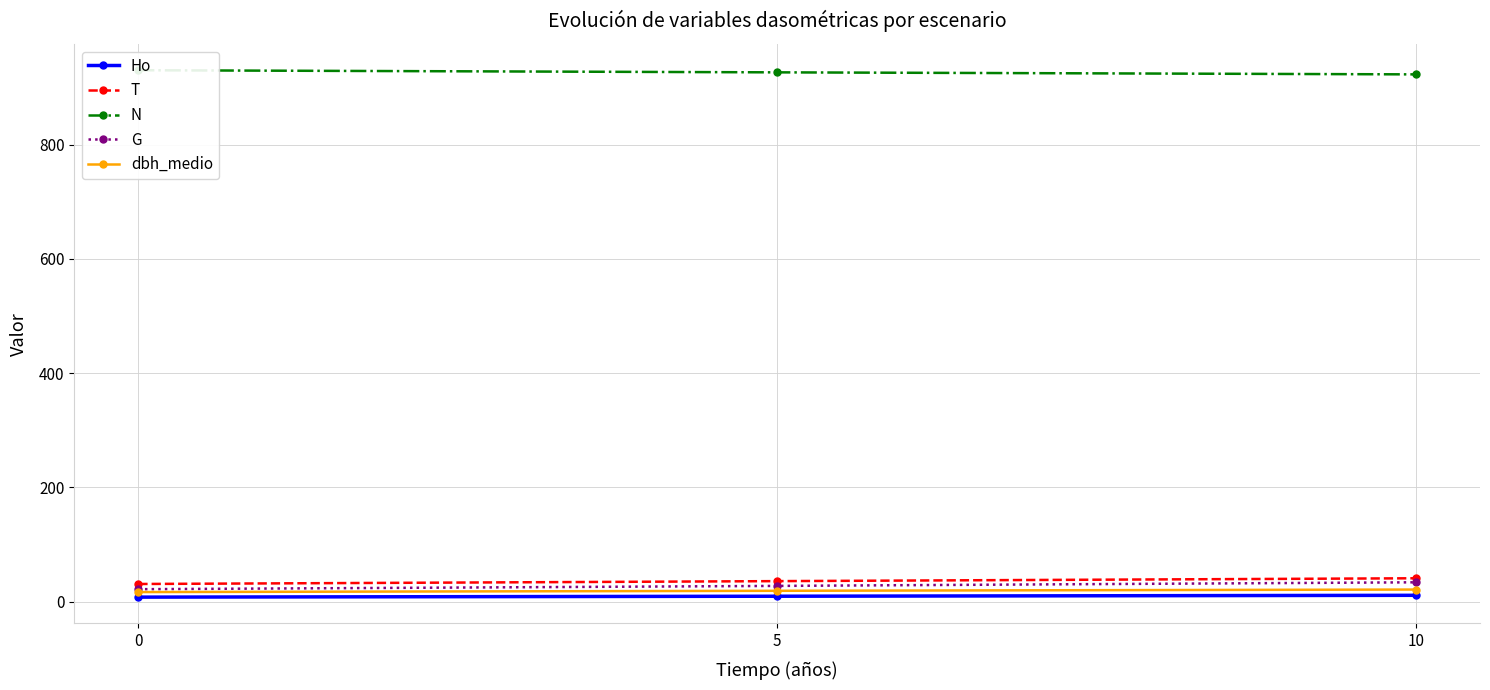

What is the difference between the highest and lowest values at 0?

922.2